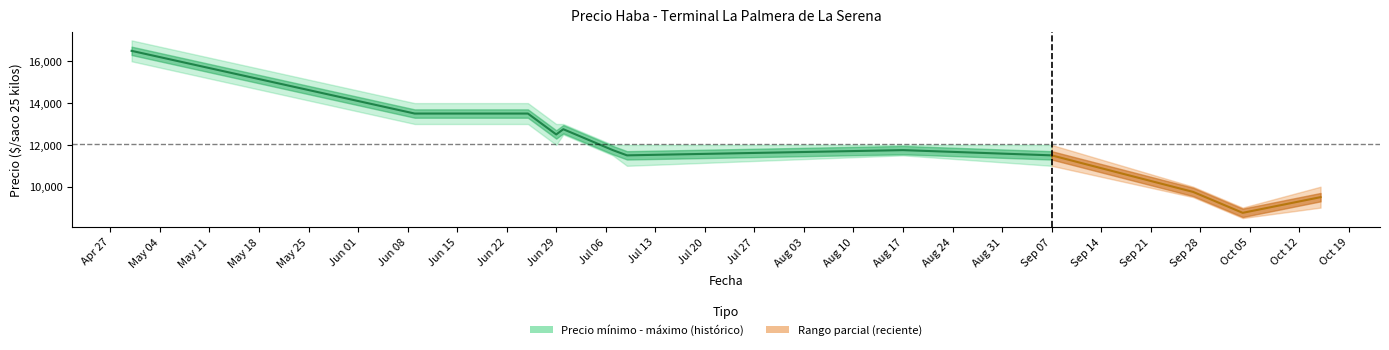

True or false: Precio promedio ponderado and Precio maximo cross at least once.

False